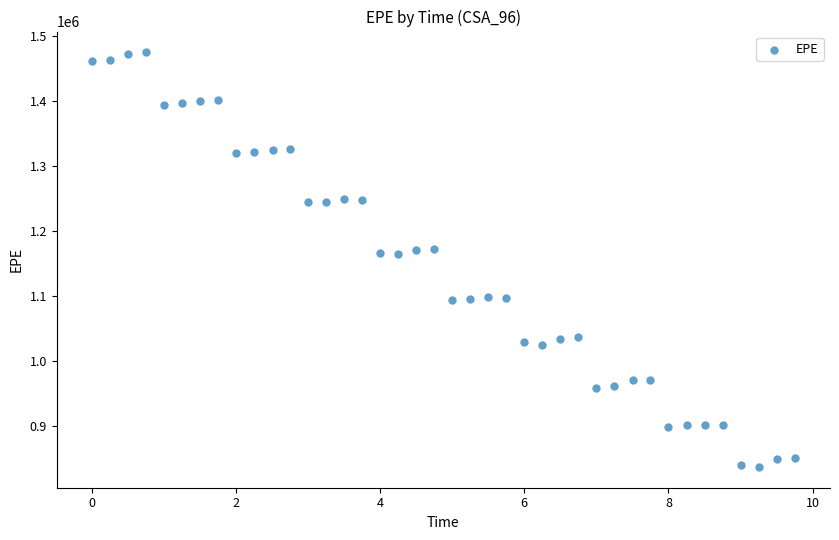

What is the range of Y values (max minus min)?

636927